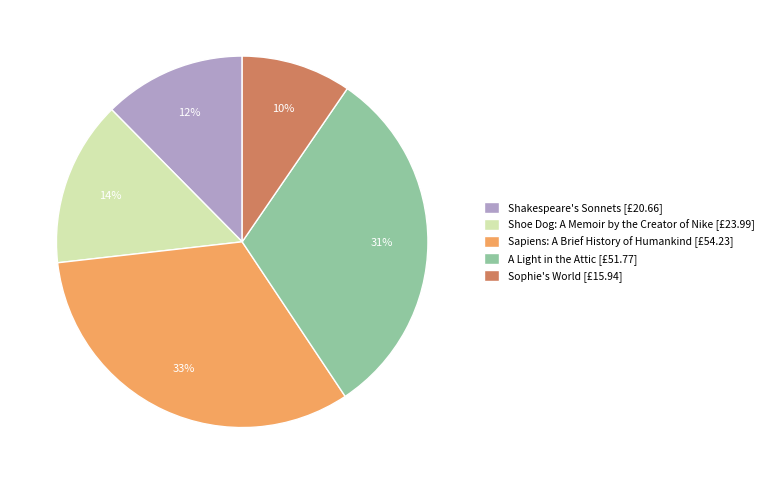

Which has a higher value, A Light in the Attic or Sophie's World?

A Light in the Attic